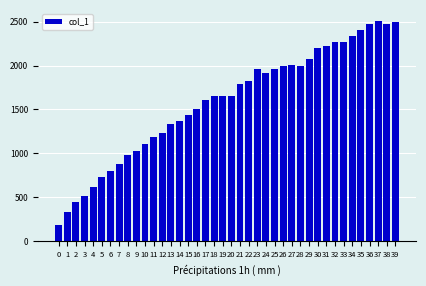

The value at 20 is 344. True or false?

False